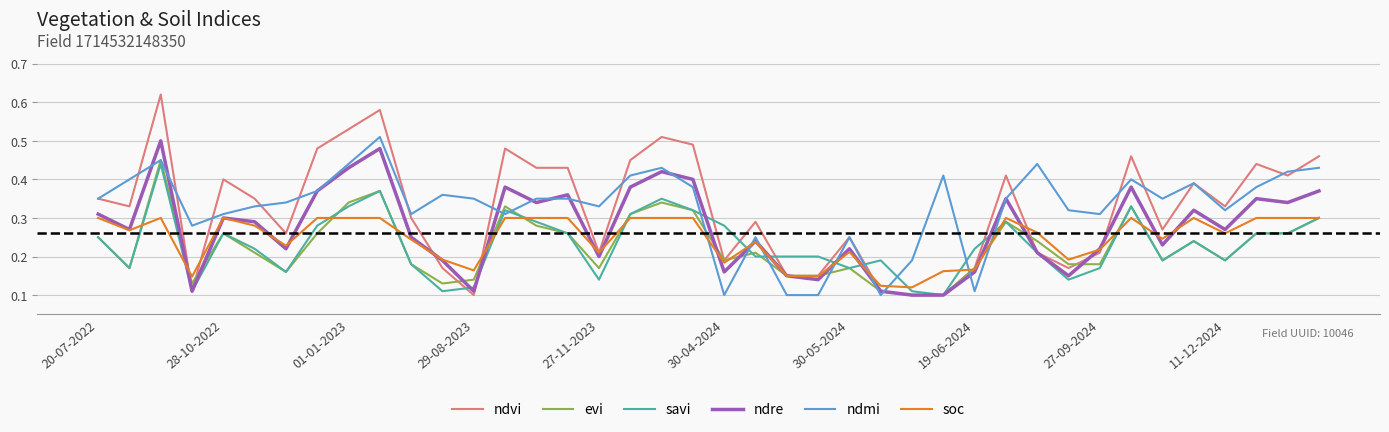

Which series has the largest range (max minus min)?

ndvi